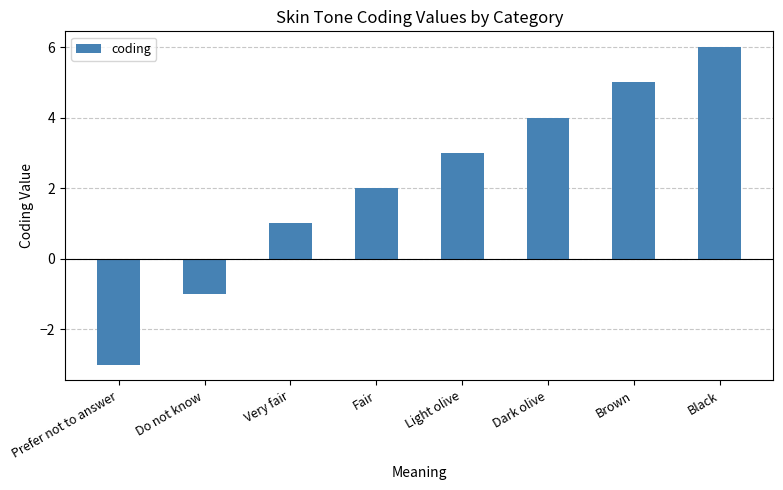

How many bars are there in total?

8